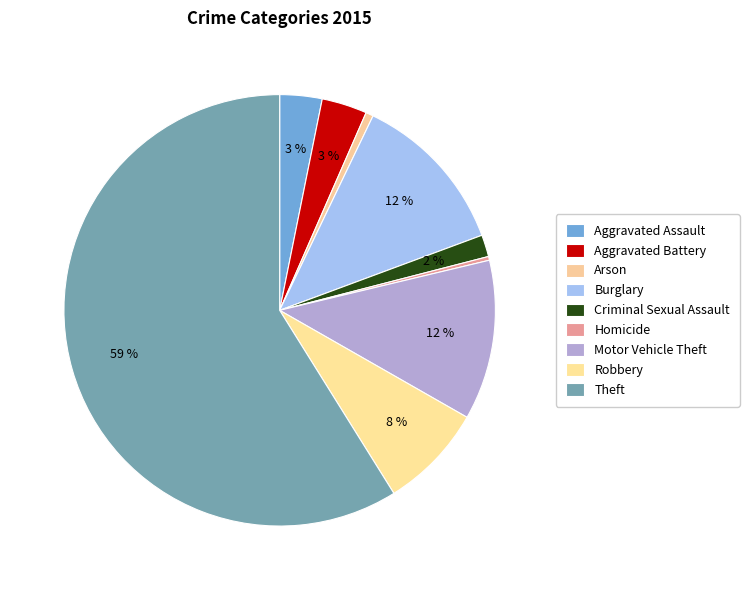

What percentage is the Criminal Sexual Assault slice, to the nearest percent?

2%